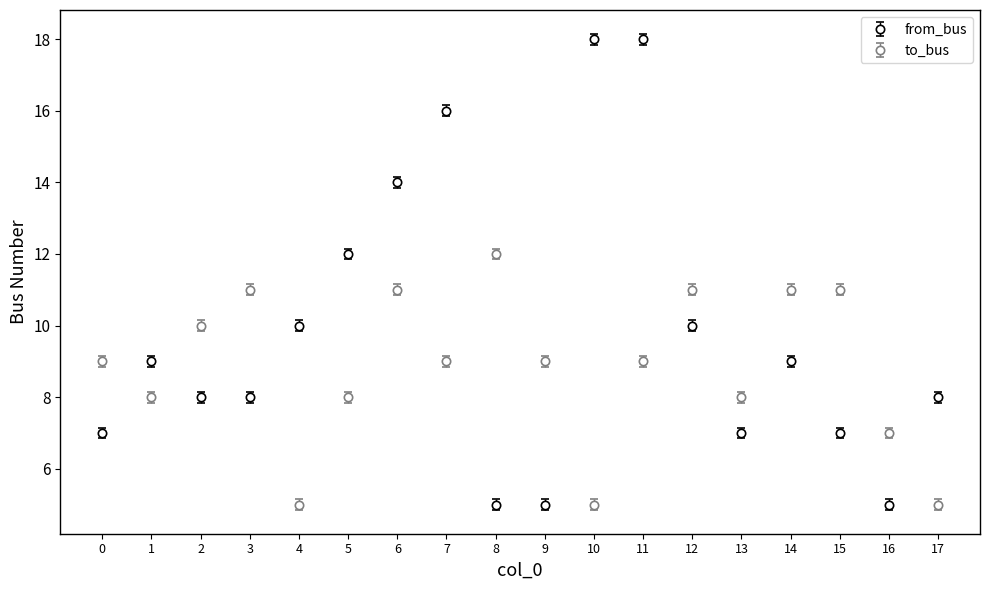

What are all the series names shown in the legend?

from_bus, to_bus